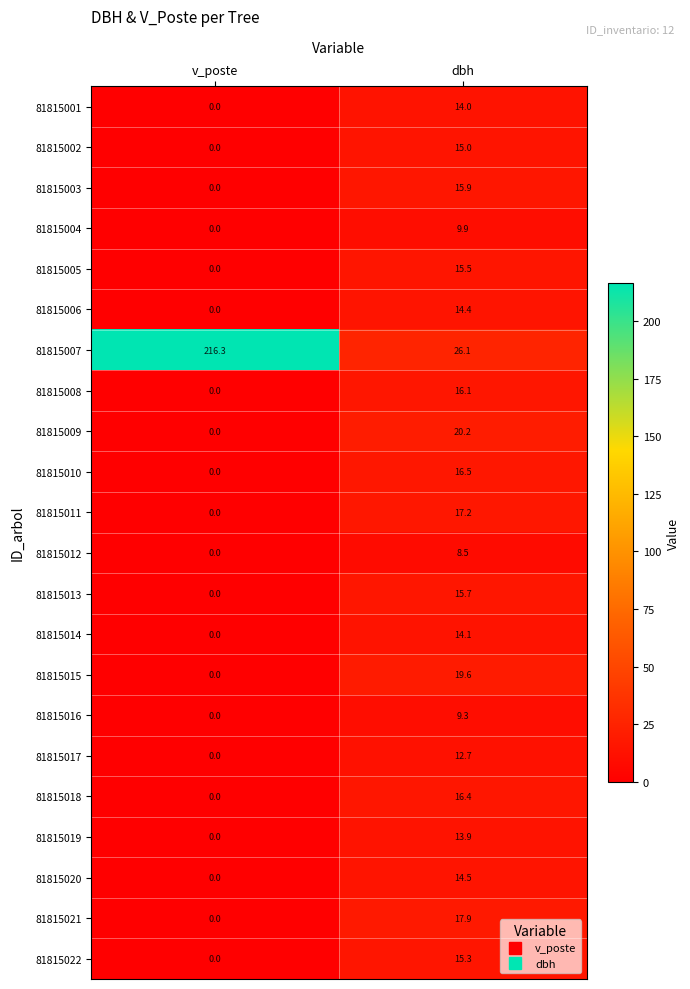

Which series has the largest total across all categories?

81815007